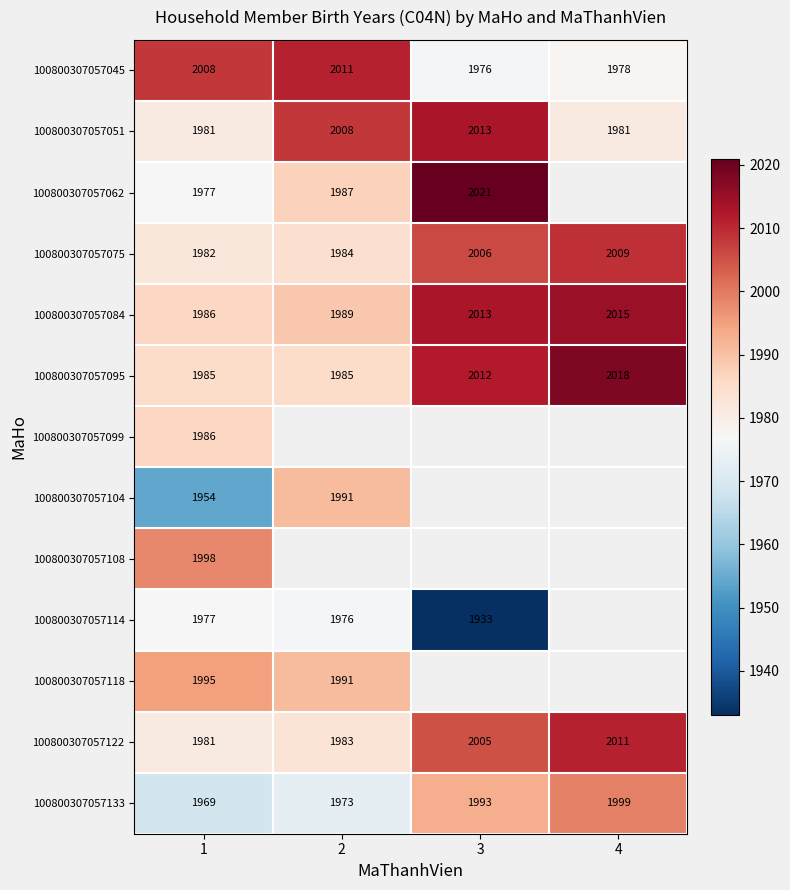

Is the value of 100800307057045 at 1 greater than the value of 100800307057118 at 2?

Yes